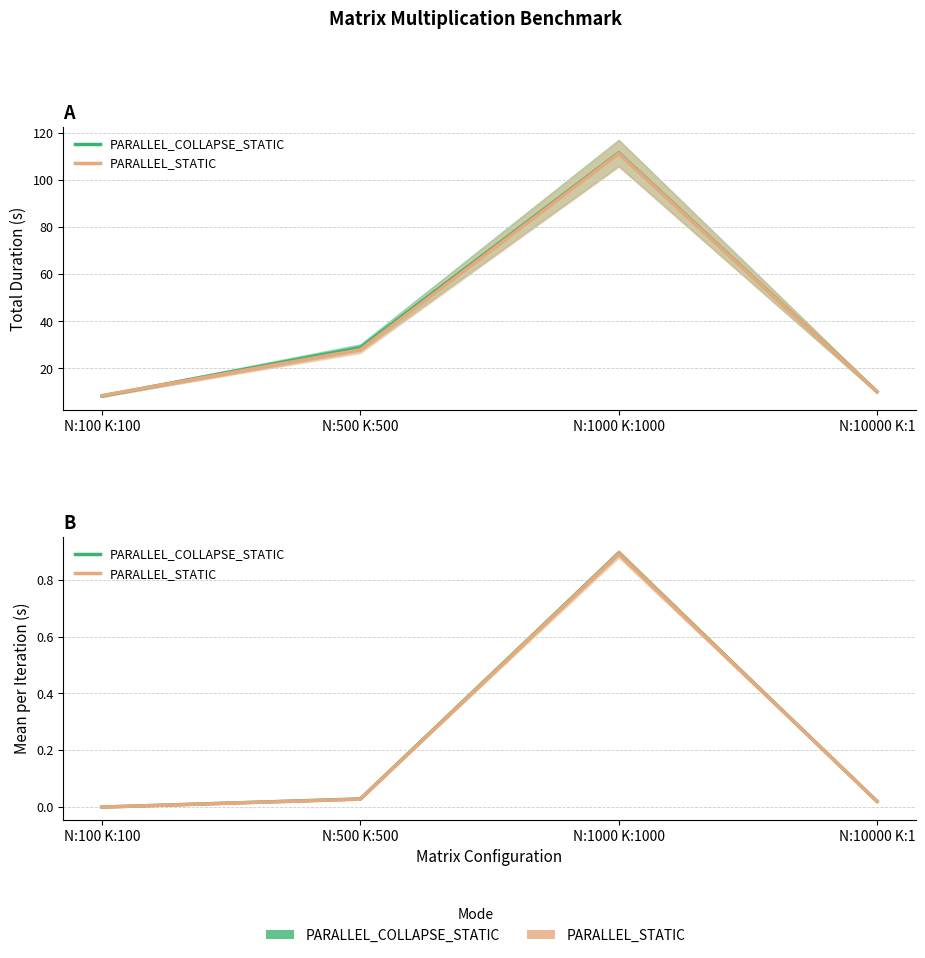

At how many categories does at least one series exceed 0?

4